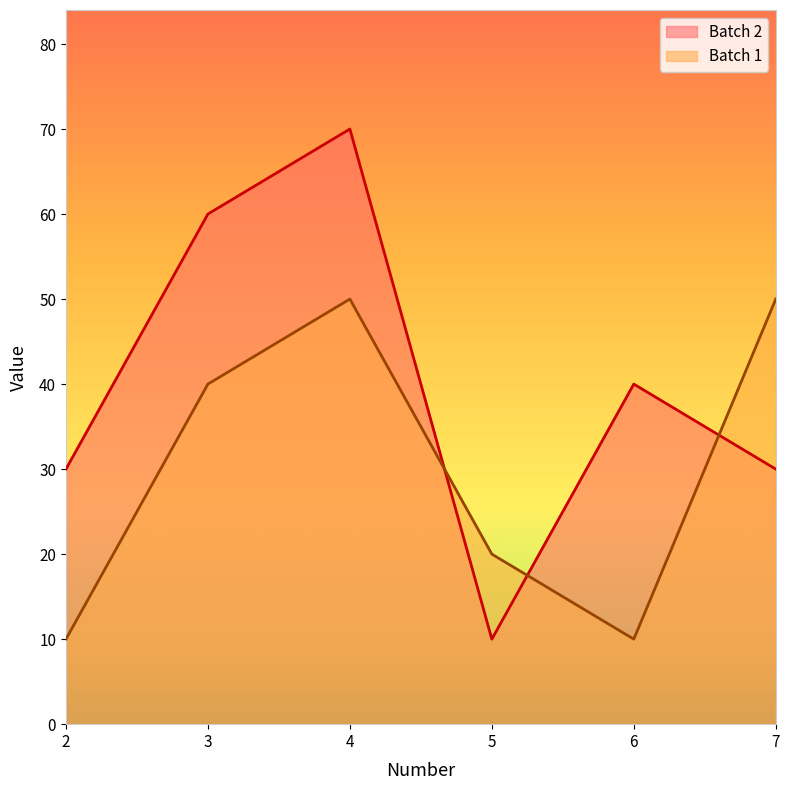

Between 5 and 3, which is larger?

3